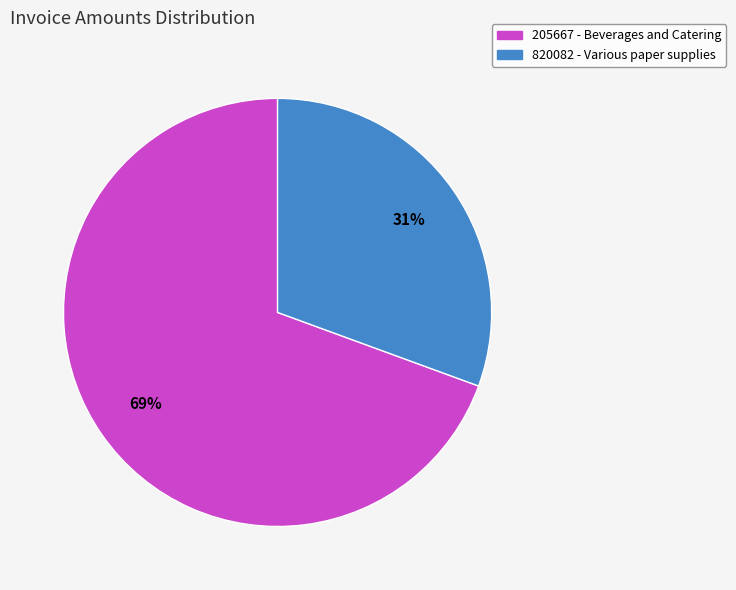

To the nearest percent, what is the combined percentage of 205667 - Beverages and Catering and 820082 - Various paper supplies?

100%